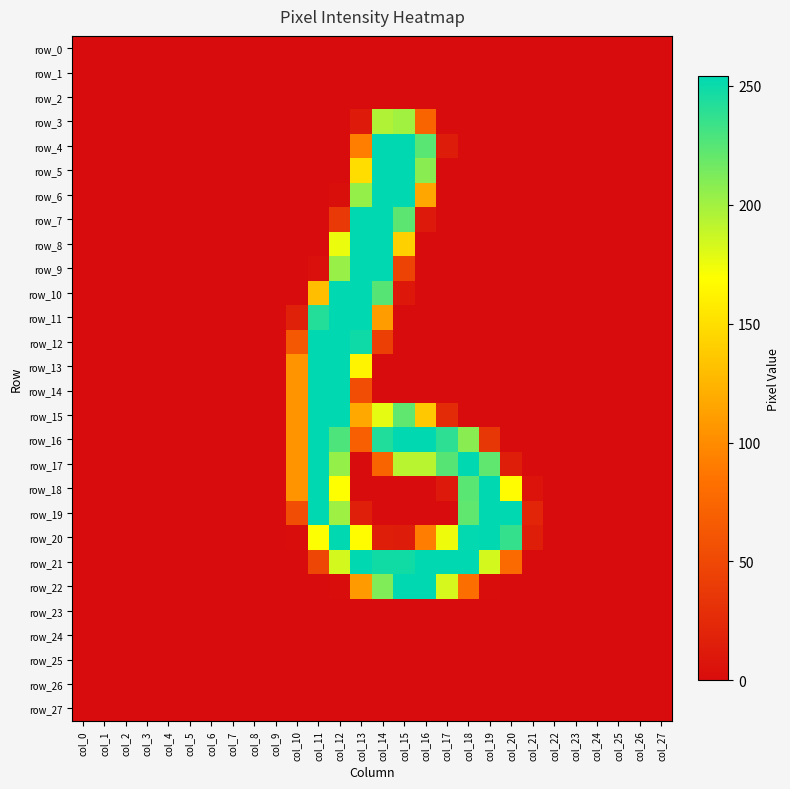

What is the difference between the maximum and minimum values in the row_6 series?

254